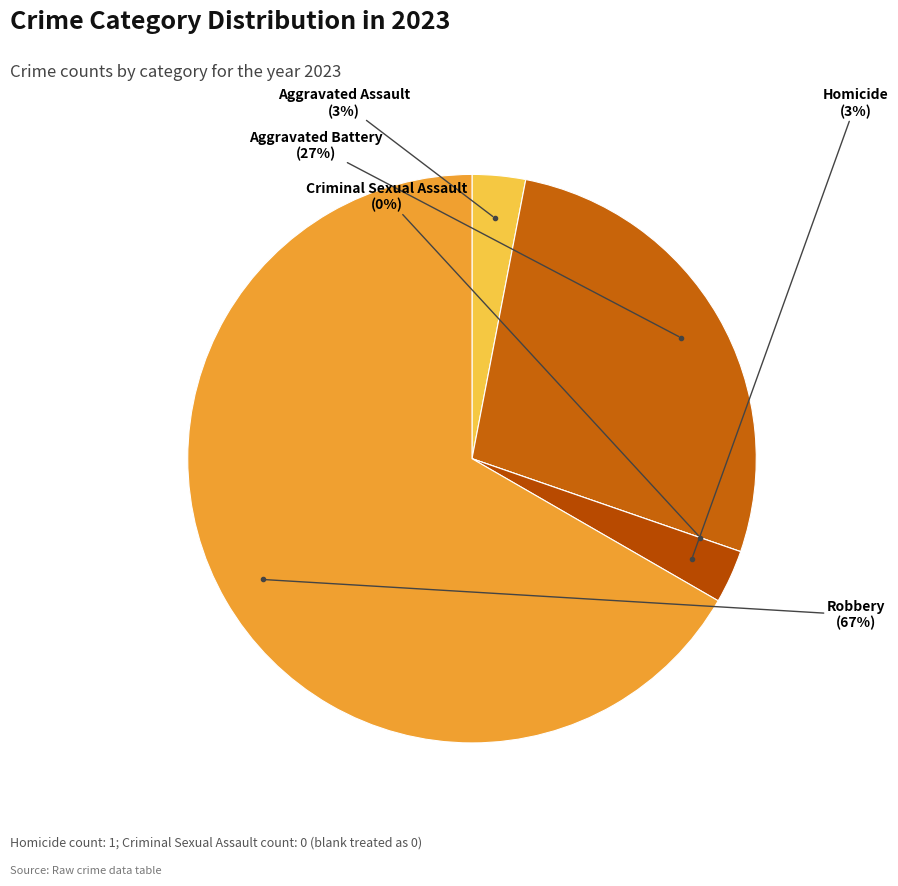

Which category accounts for the majority?

Robbery